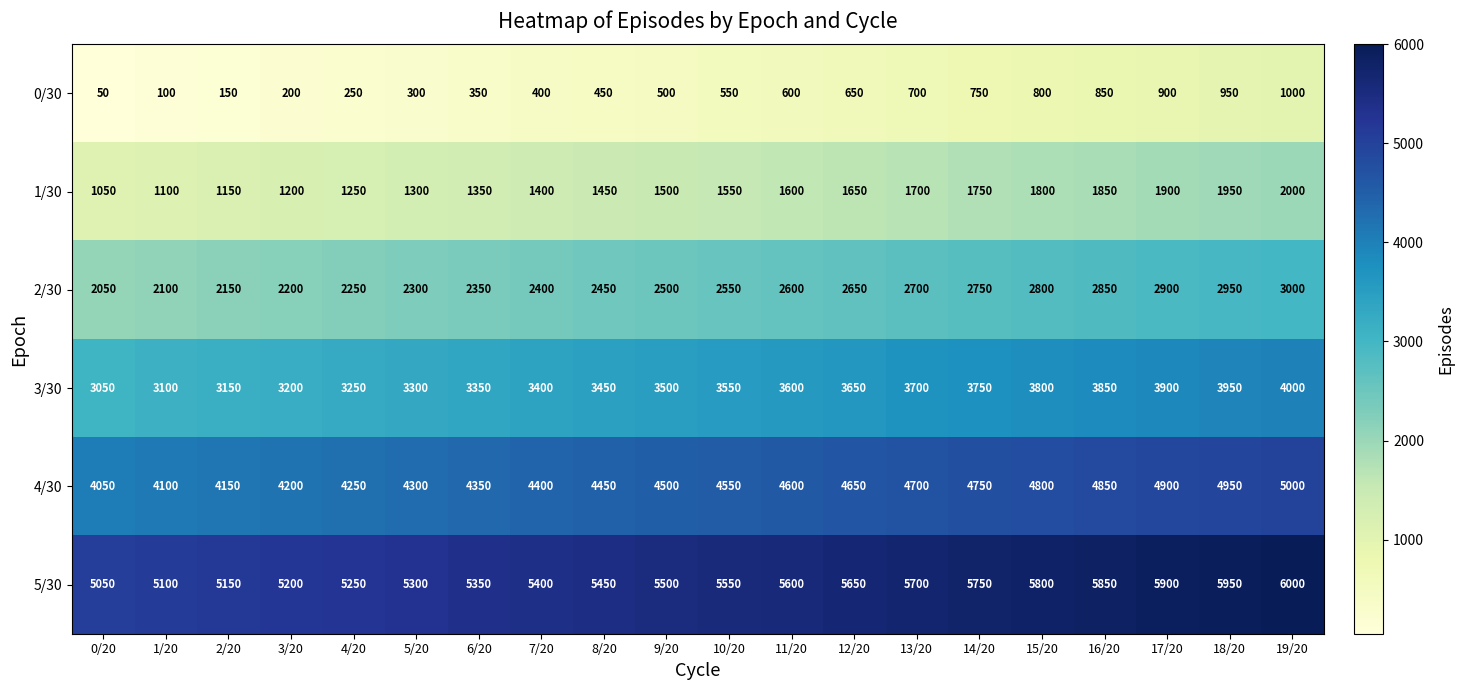

Read the 0/30 value at 6/20, to the nearest 10.

350